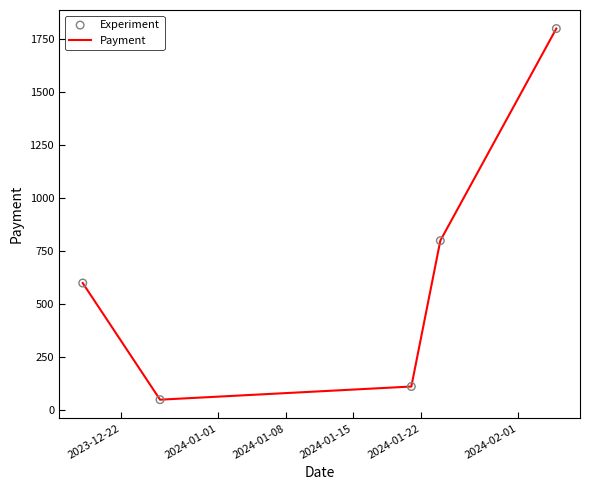

What is the maximum value shown in the chart?

1800